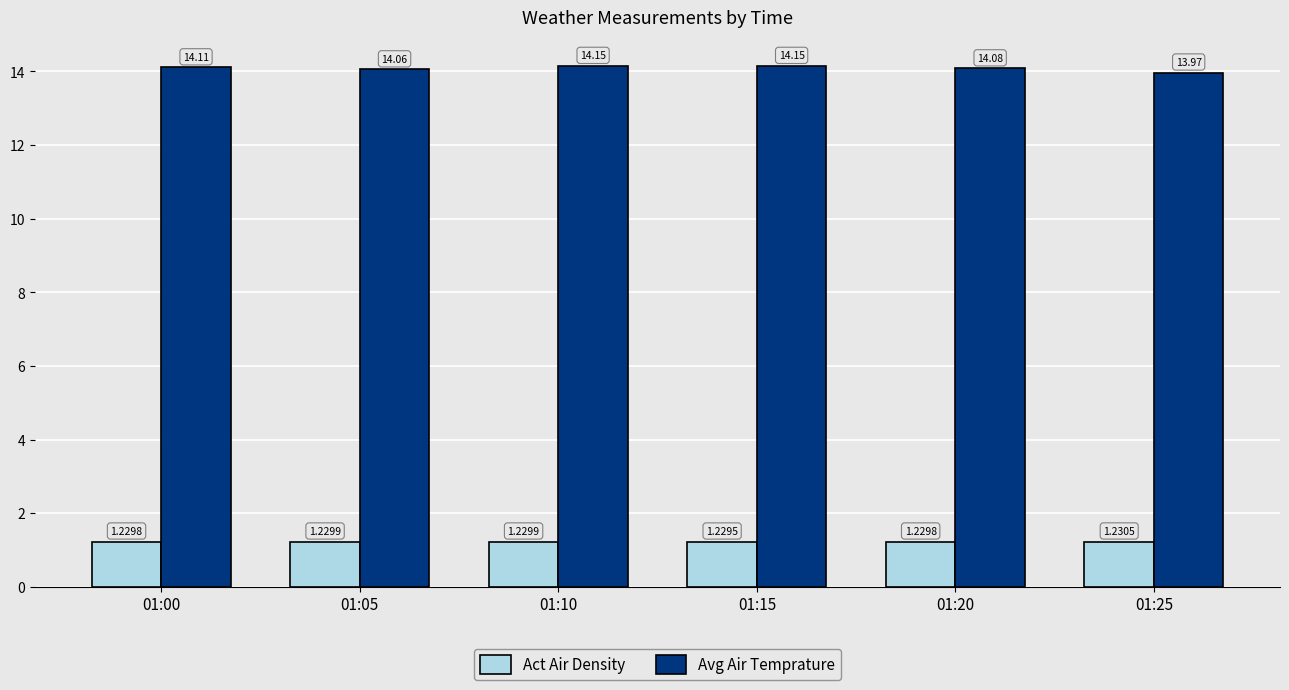

How many groups of bars are there?

6